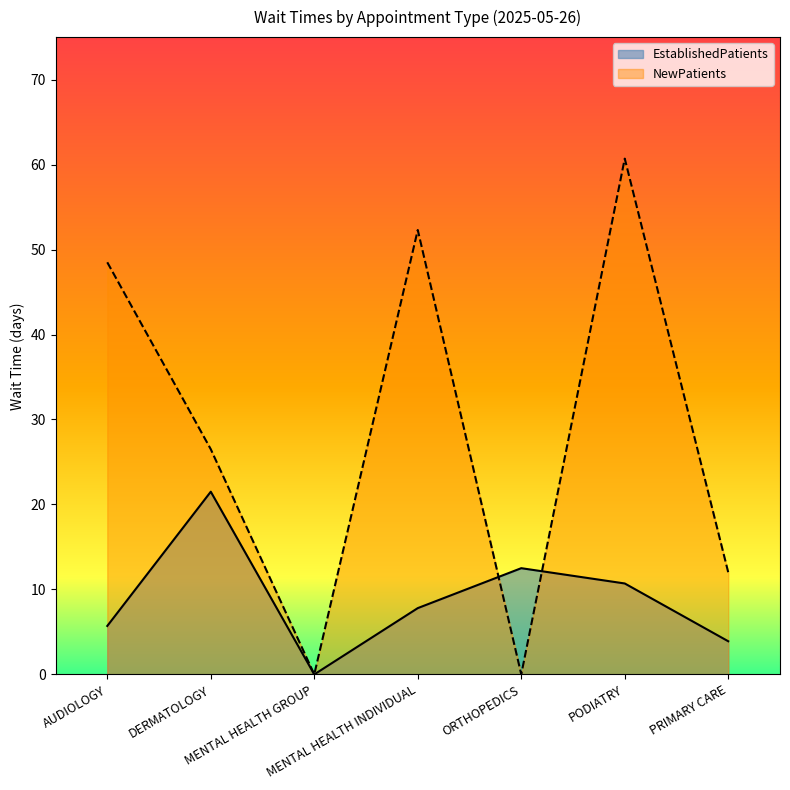

How many lines are shown in the chart?

2